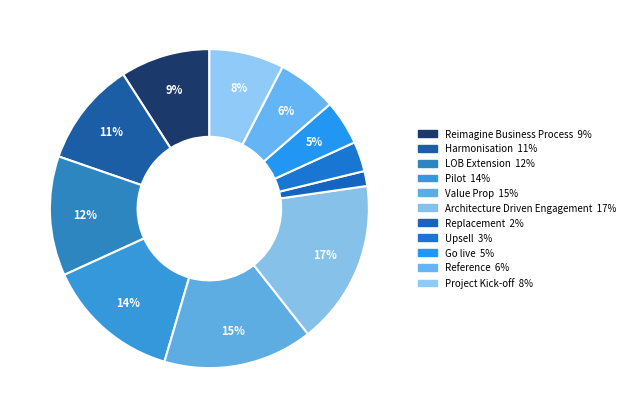

Count the number of slices in the pie.

11